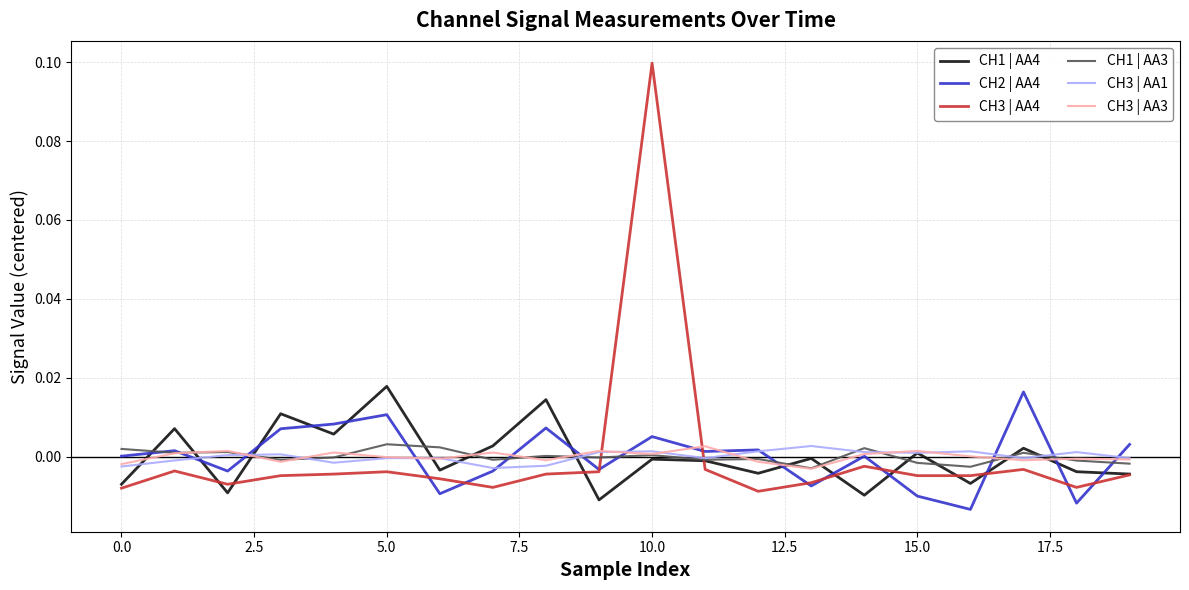

Which series ends up on top after the final intersection of CH3 | AA1 and CH3 | AA4?

CH3 | AA1